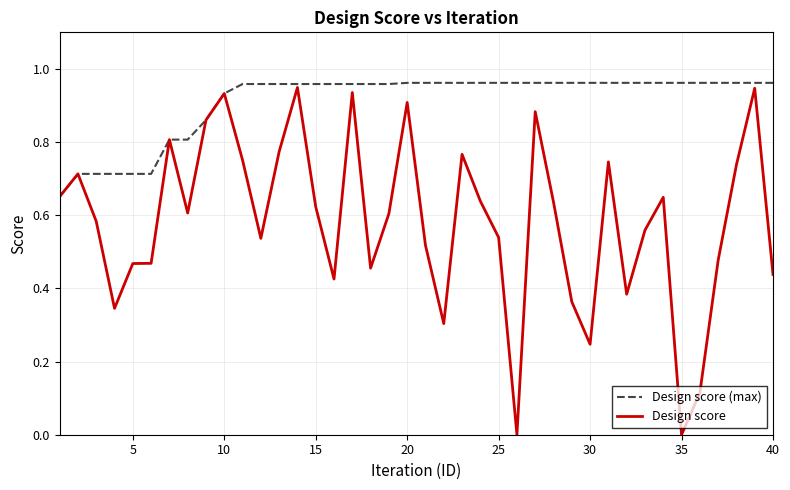

List the series in order of their overall mean, highest first.

Design score (max), Design score